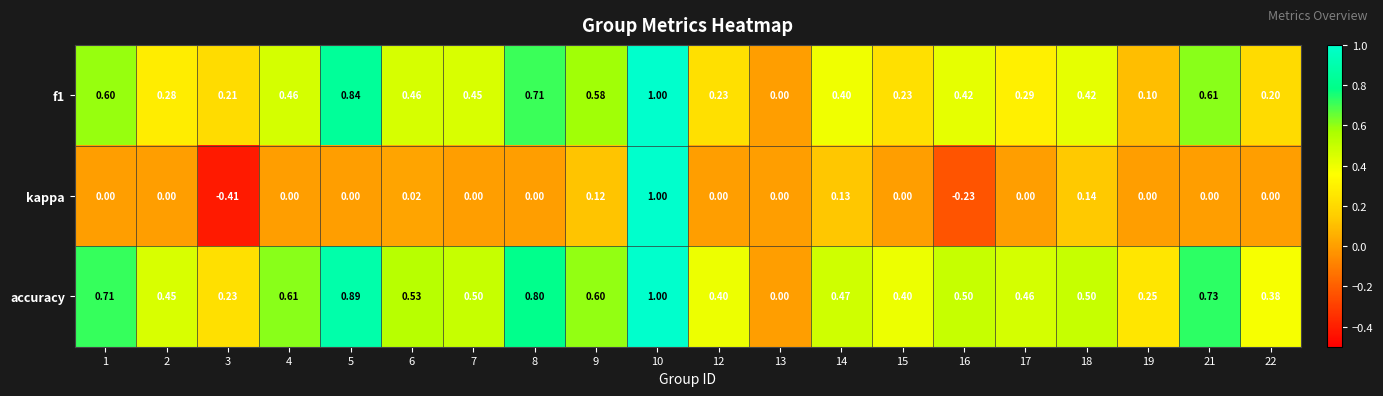

Between 13 and 16, which series saw the biggest shift?

accuracy